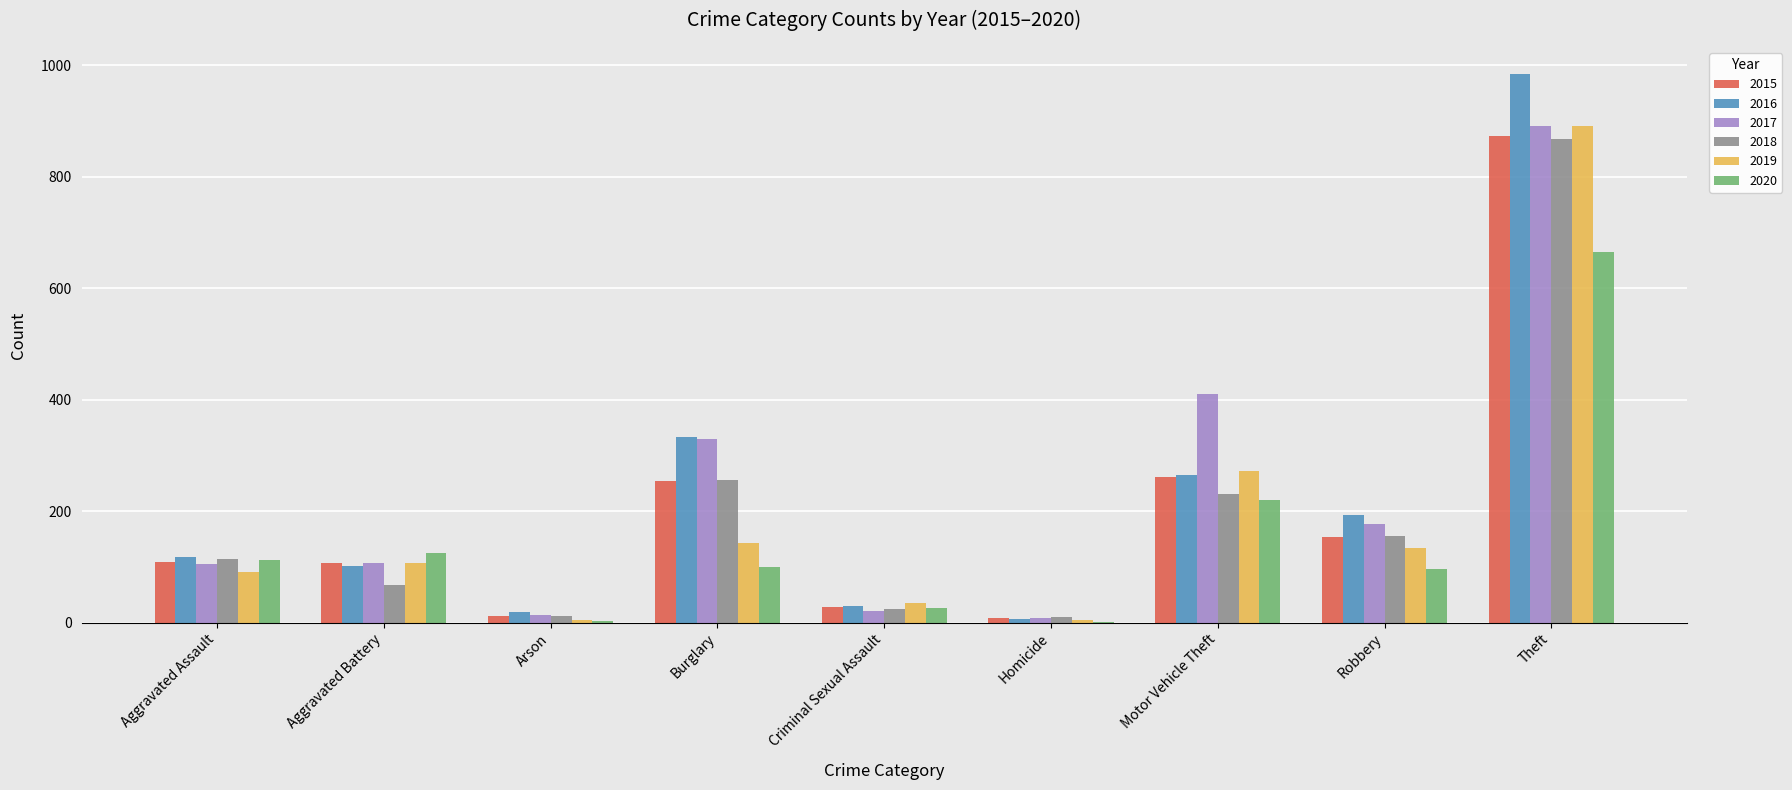

Count the number of data series in this chart.

6